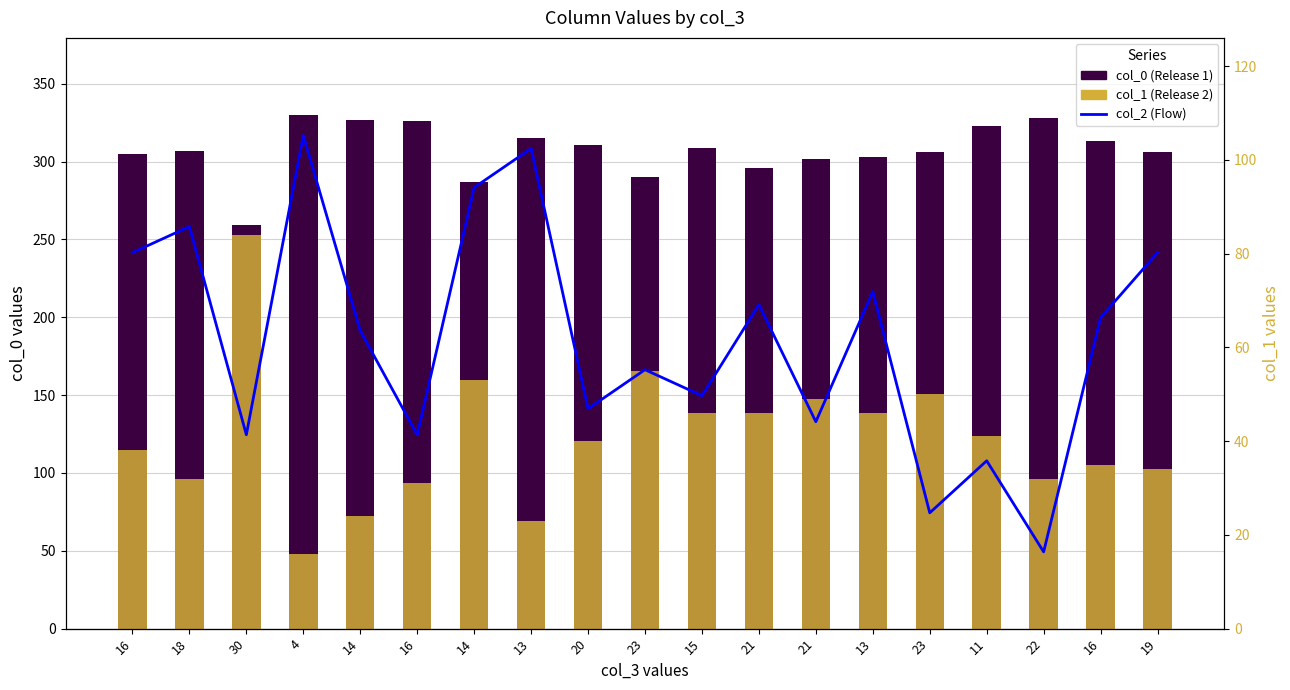

Reading left to right, extract all data points from this chart.

col_0: 305	307	259	330	327	326	287	315	311	290	309	296	302	303	306	323	328	313	306
col_1: 38	32	84	16	24	31	53	23	40	55	46	46	49	46	50	41	32	35	34
col_2: 141	143	127	150	135	127	146	149	129	132	130	137	128	138	121	125	118	136	141